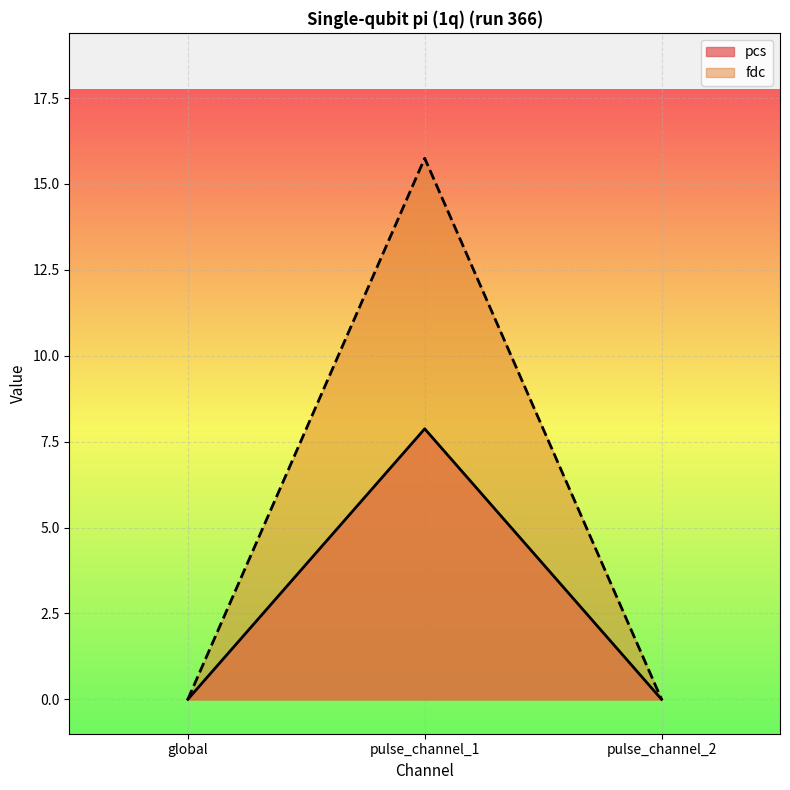

What is the label of the 2nd point from the right?

pulse_channel_1